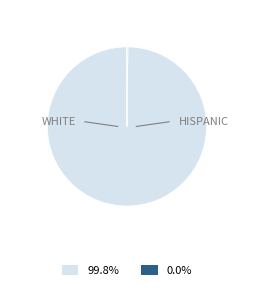

Is there any slice that represents more than half of the pie?

Yes